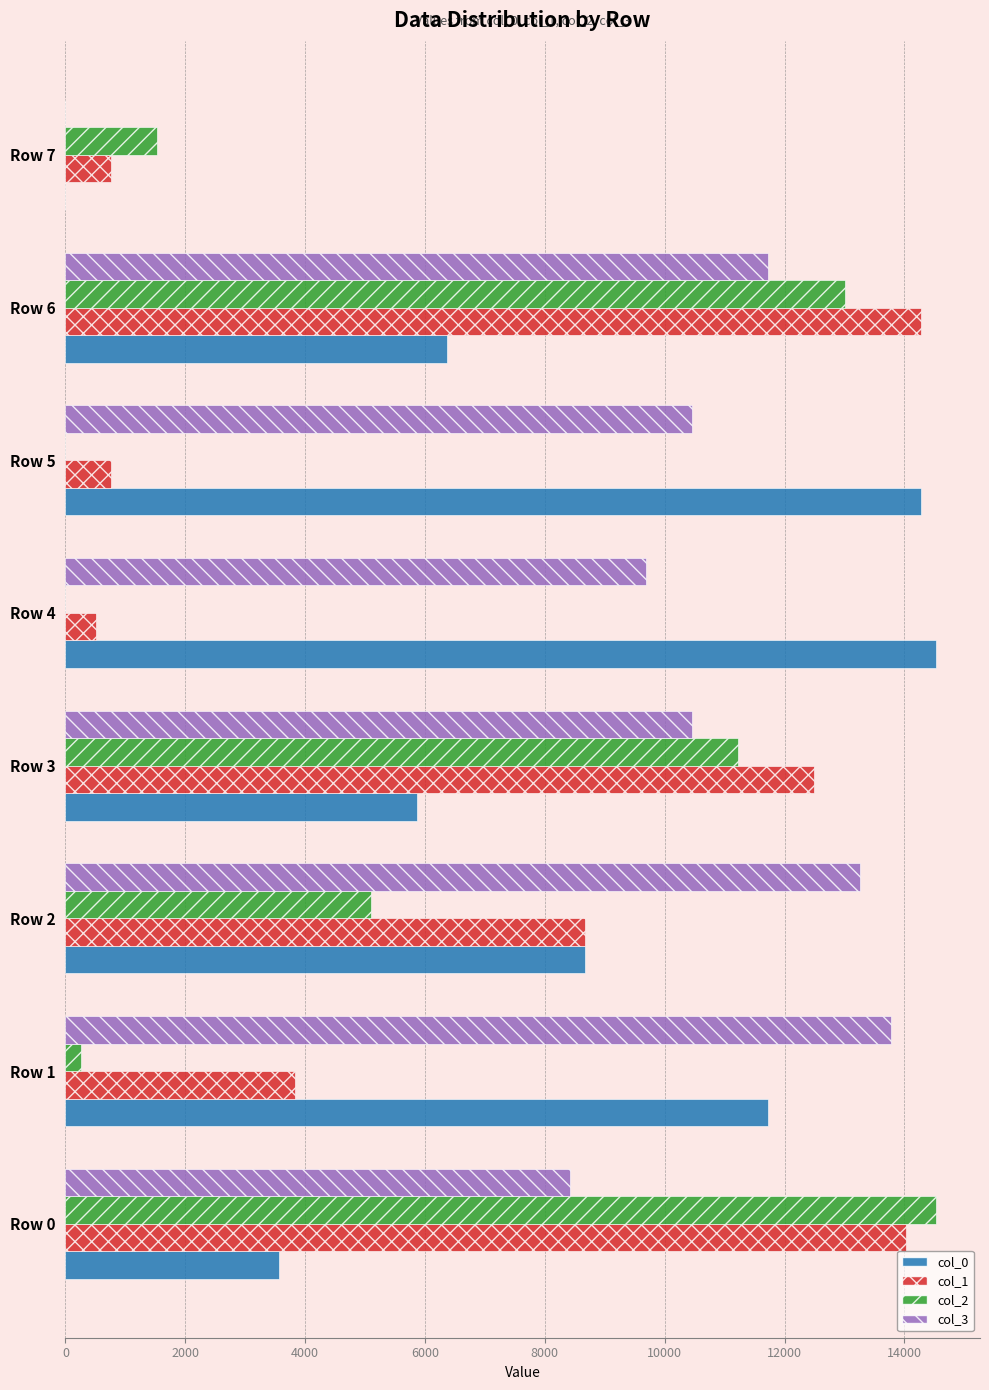

Count the number of data series in this chart.

4